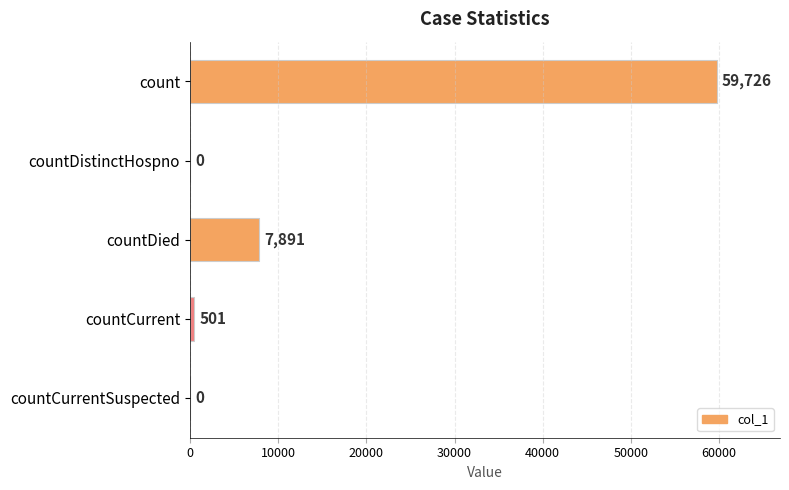

What is the maximum value shown in the chart?

59726